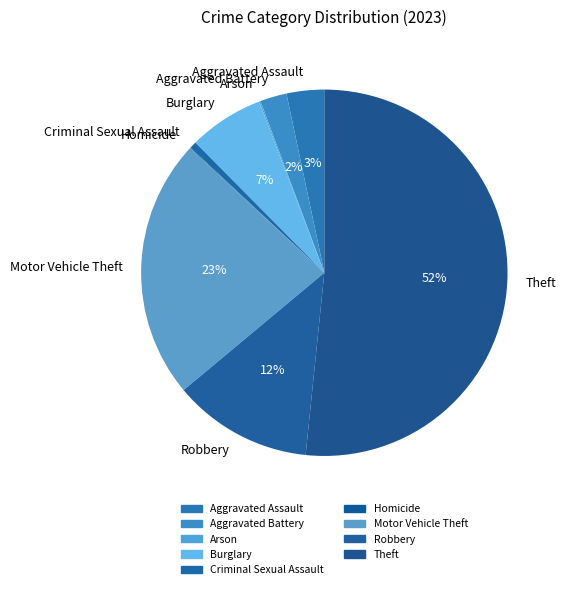

What is the largest slice in the pie chart?

Theft